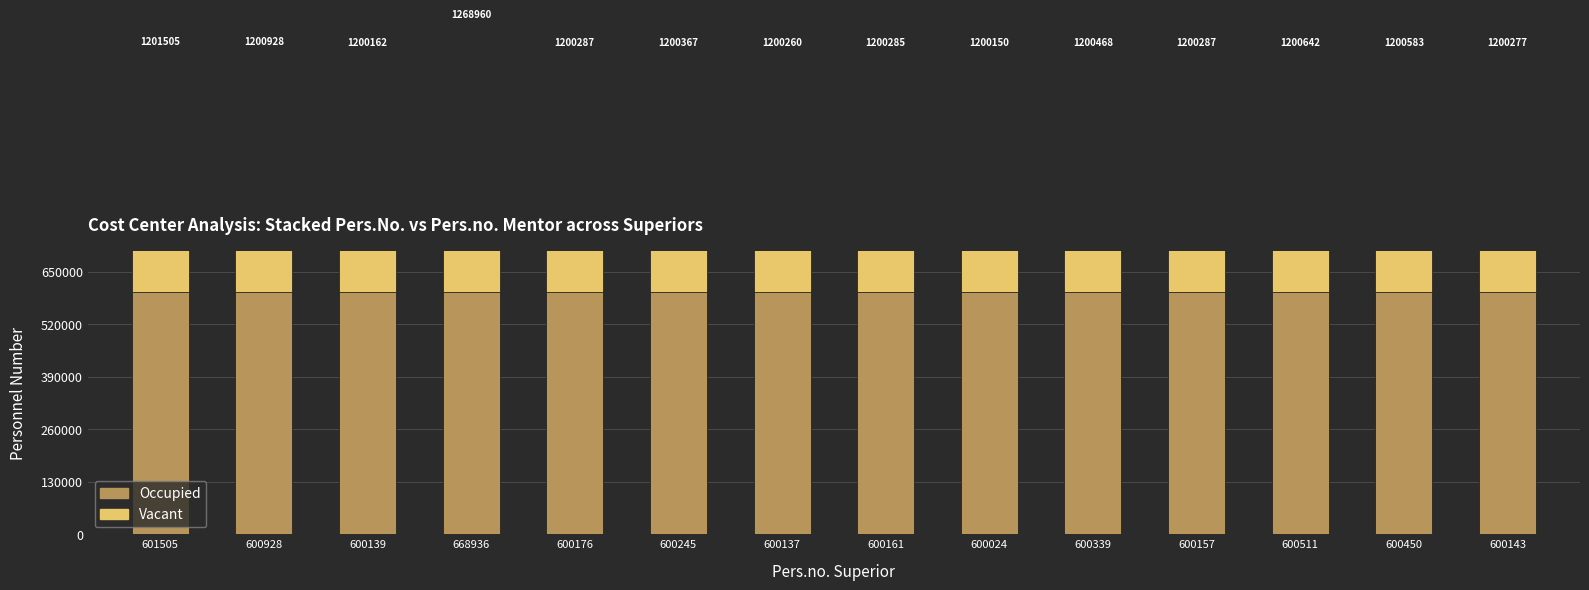

Which label corresponds to the smallest value in the chart?

601505